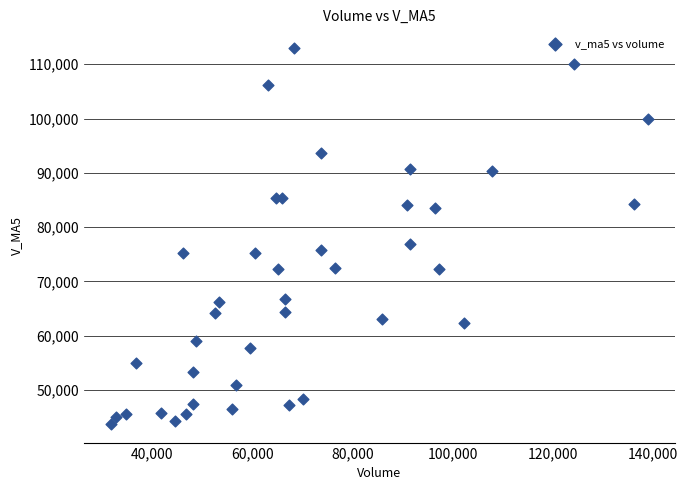

What is the range of Y values (max minus min)?

69201.2